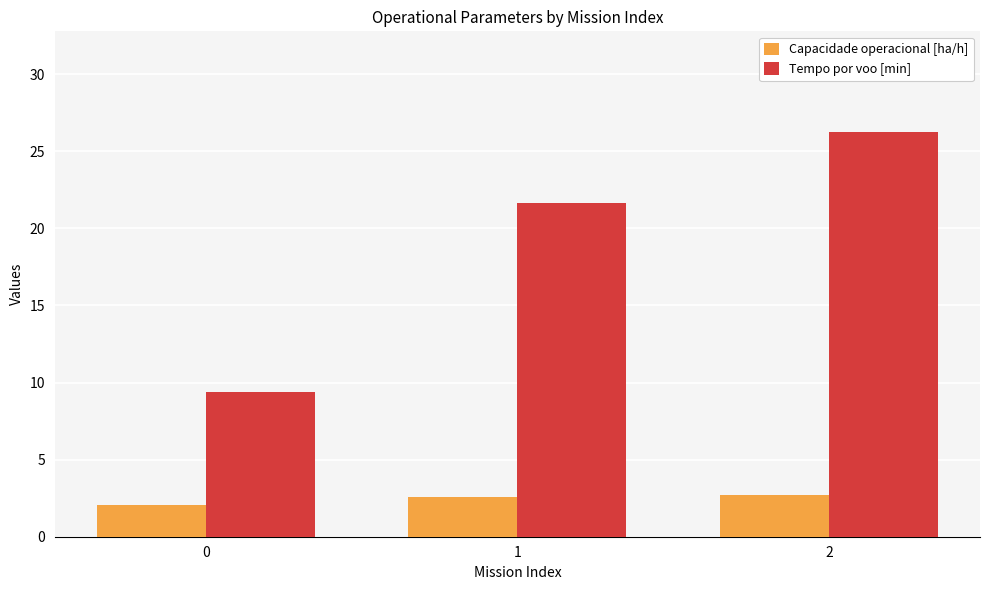

Does the chart contain stacked bars?

No